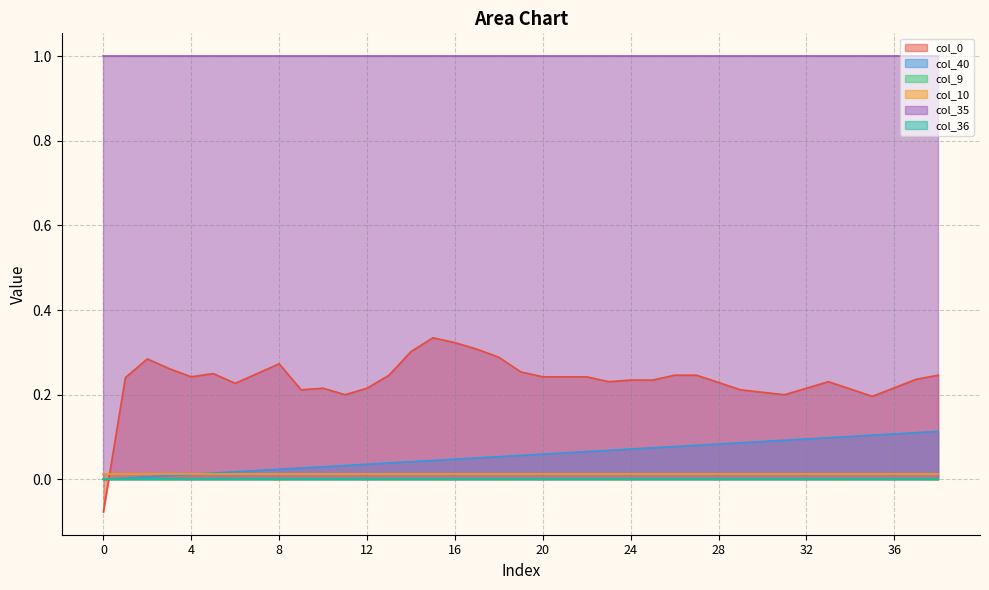

What is the total value across all series at 6?

1.3